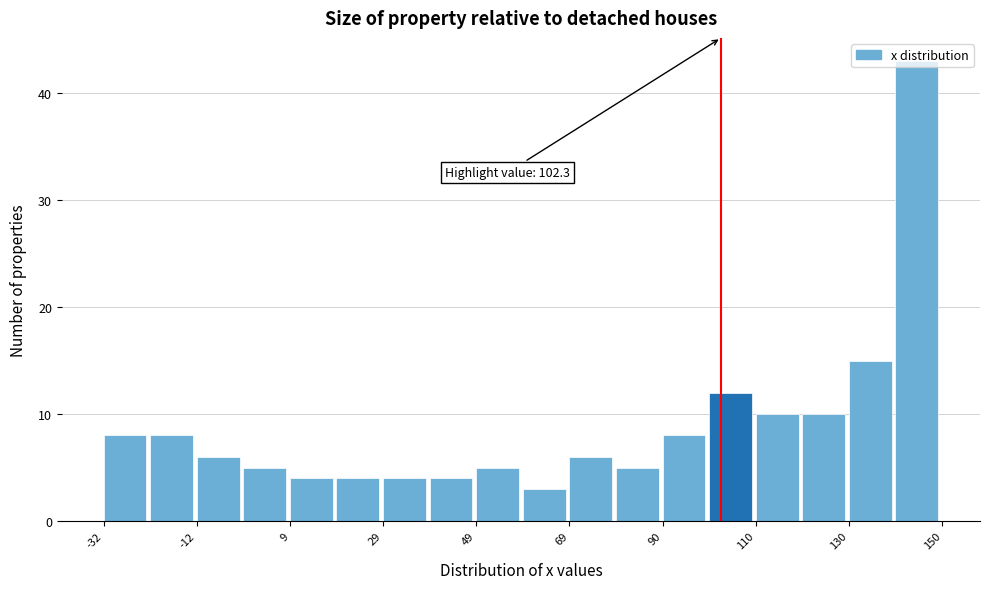

Around what value on the x-axis is the tallest bar? Give the approximate position of its centre, as read against the axis.

145